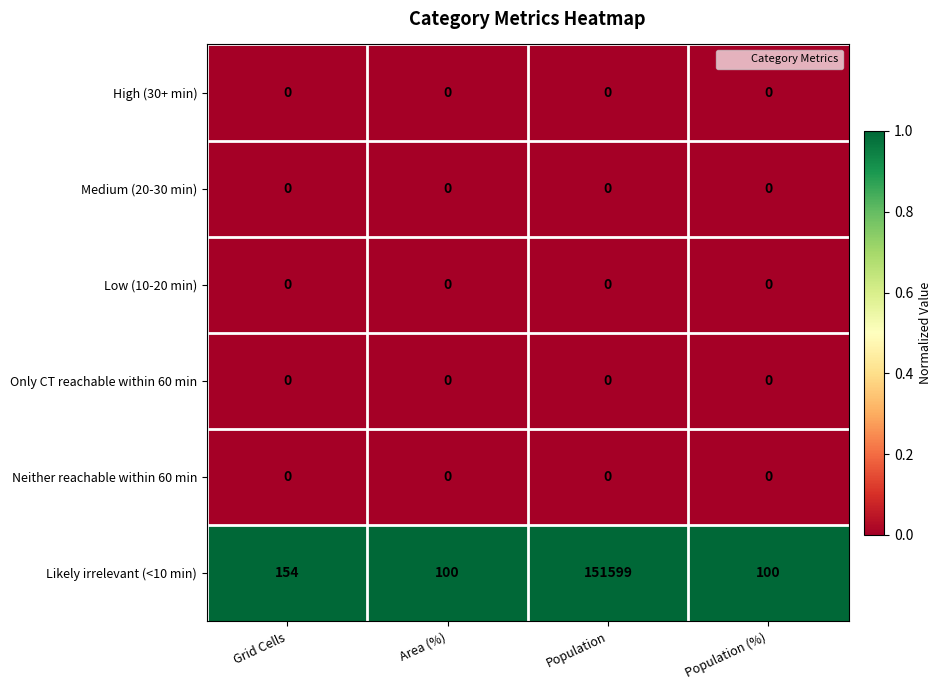

Which series has the largest total across all categories?

Likely irrelevant (<10 min)